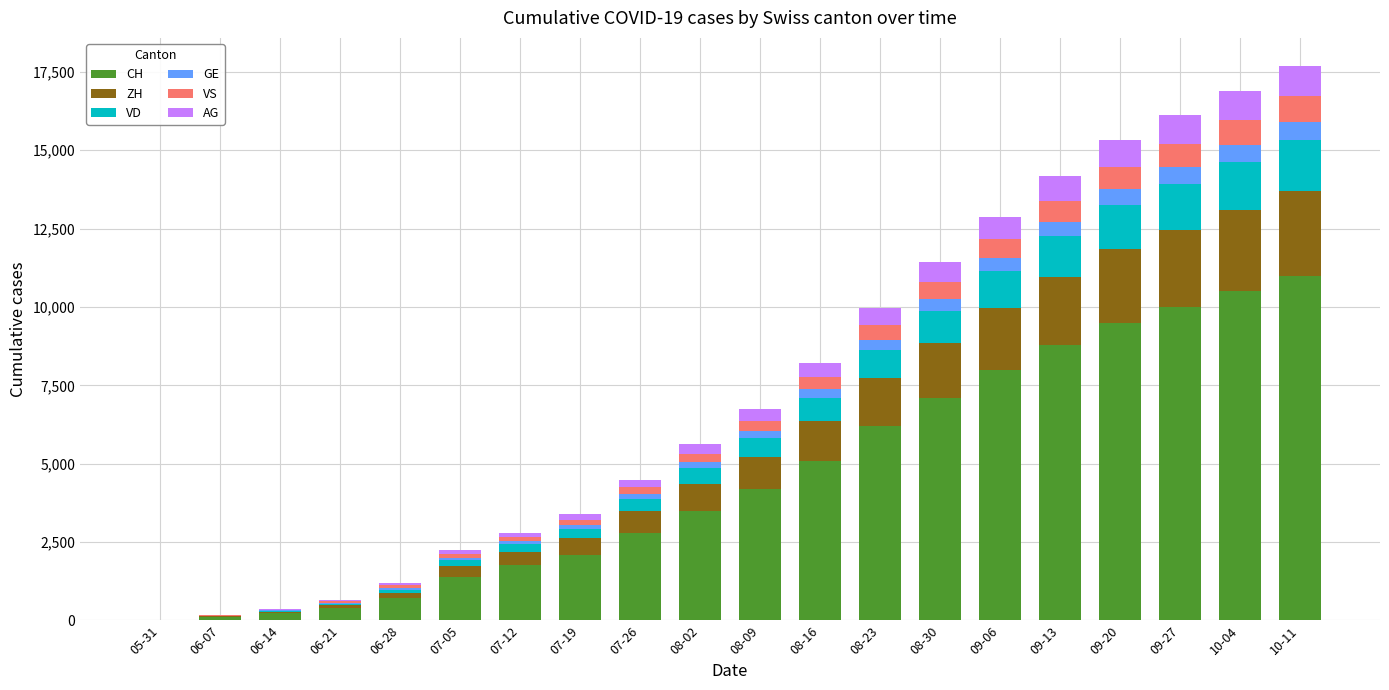

What is the maximum value for CH?

11000